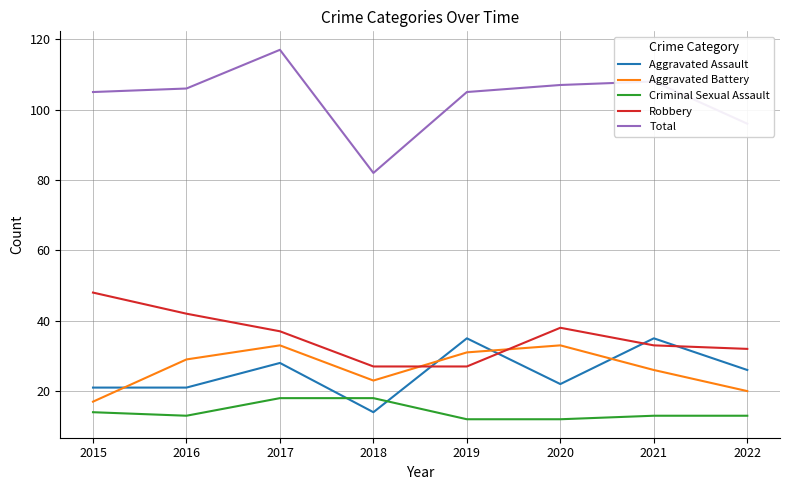

True or false: Robbery has more than 0 interior local peaks.

True